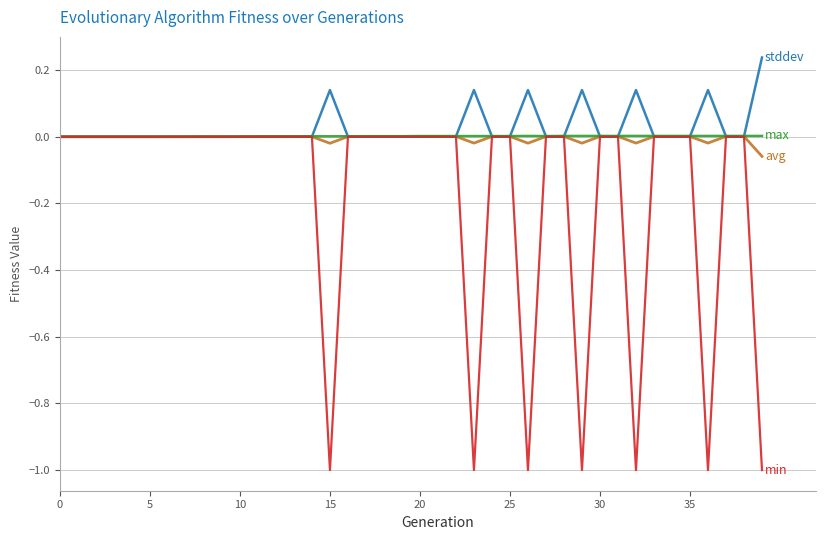

Is this an area chart (filled region under the line)?

No